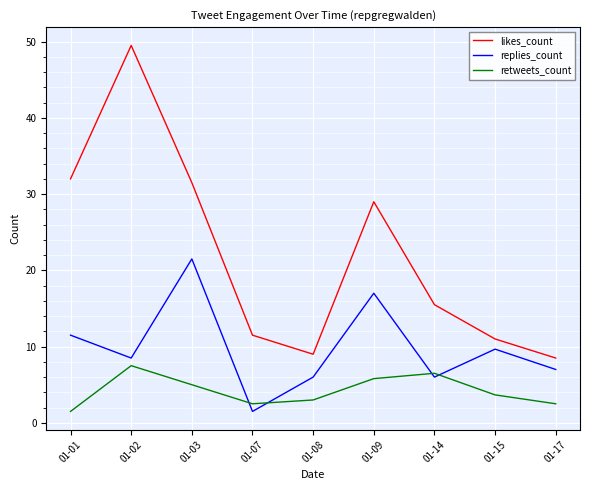

Which series changed the most between 01-07 and 01-08?

replies_count